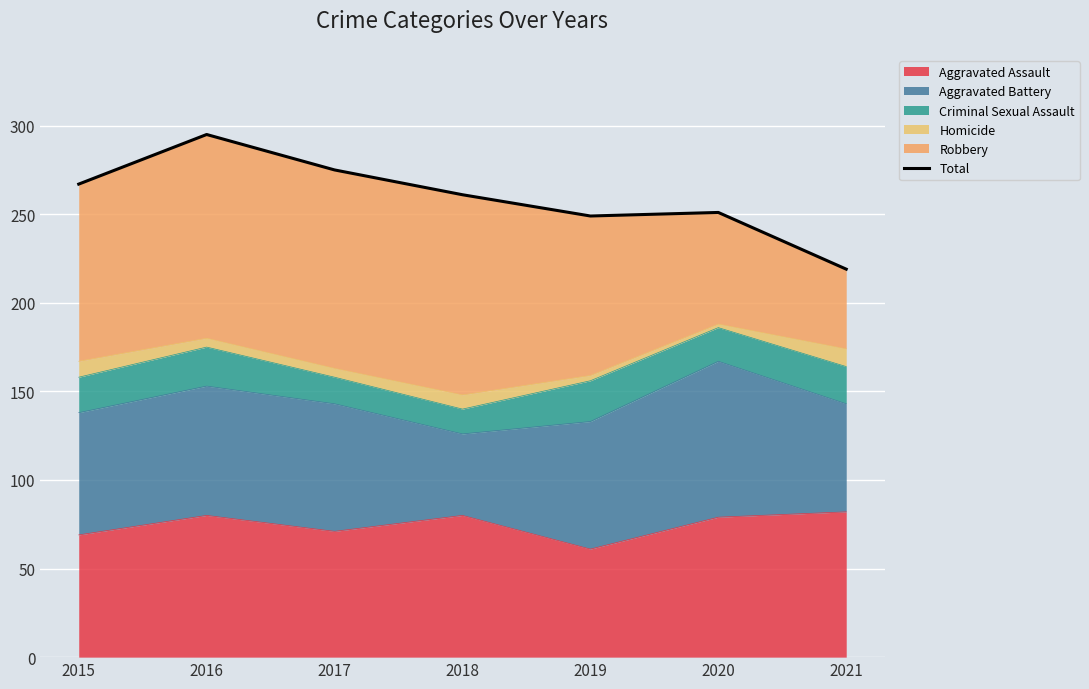

How many points are higher than both their immediate neighbors (excluding endpoints)?

2